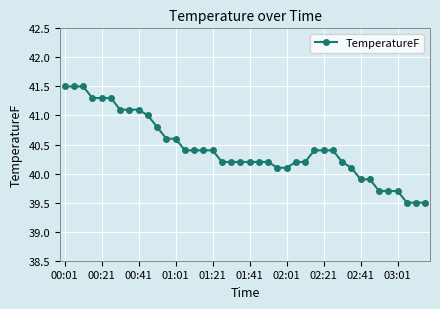

What is the average value?

40.4